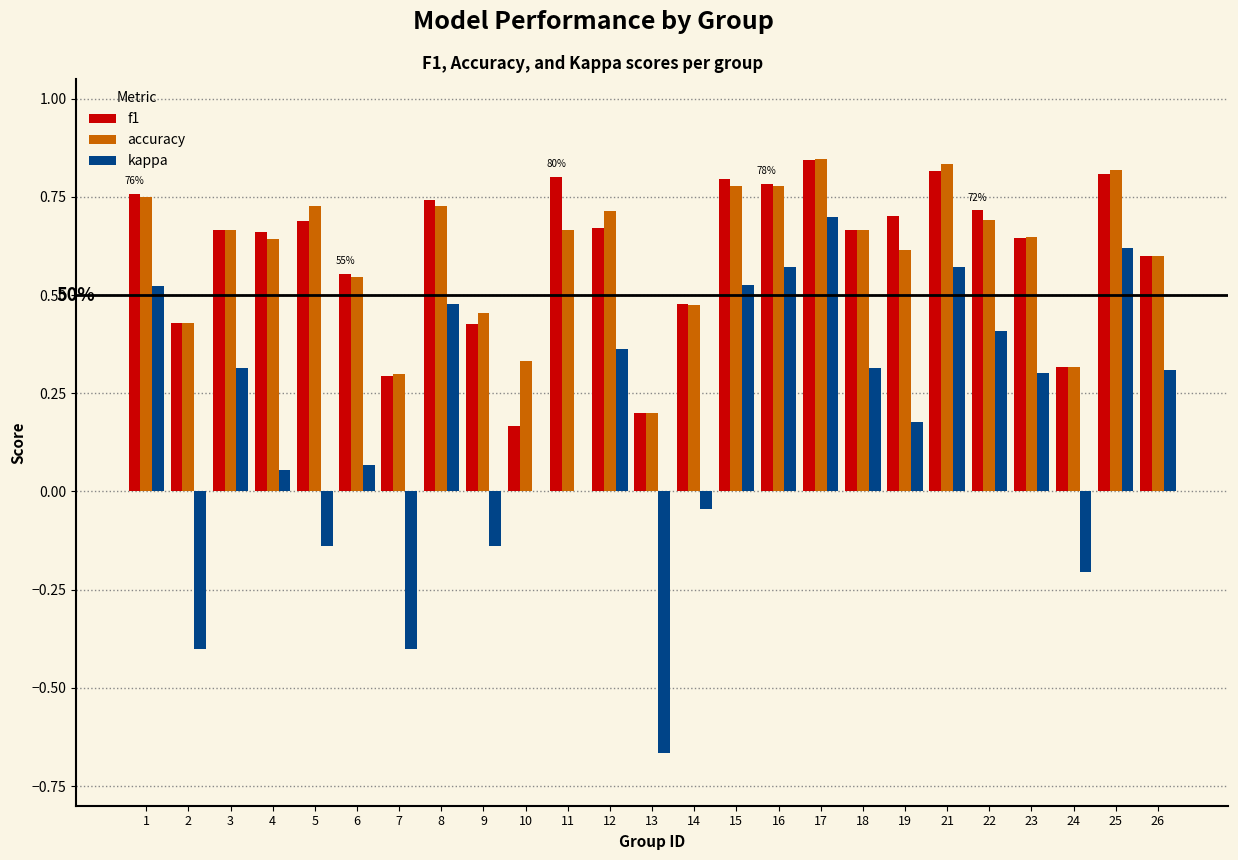

The value of f1 at 25 is 1.4. True or false?

False